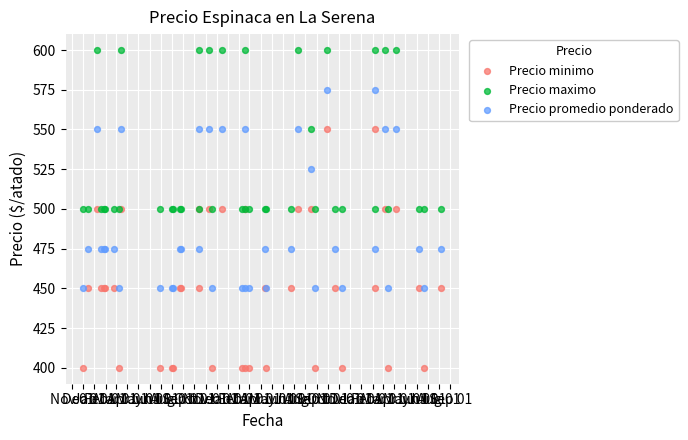

What are all the series names shown in the legend?

Precio minimo, Precio maximo, Precio promedio ponderado